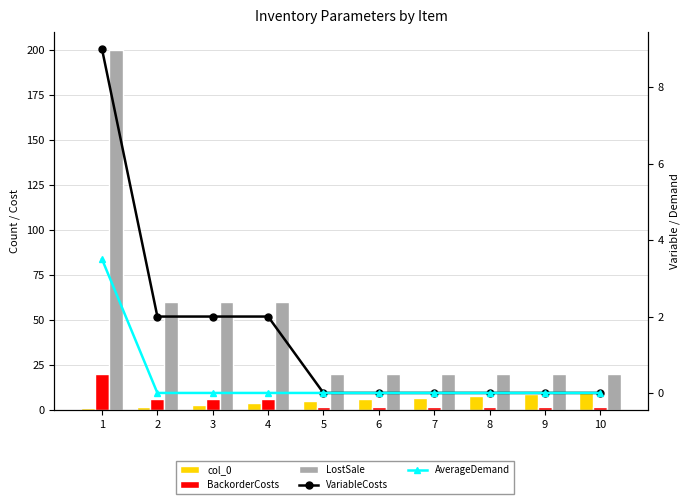

What is the total value across all series at 5?

27.0